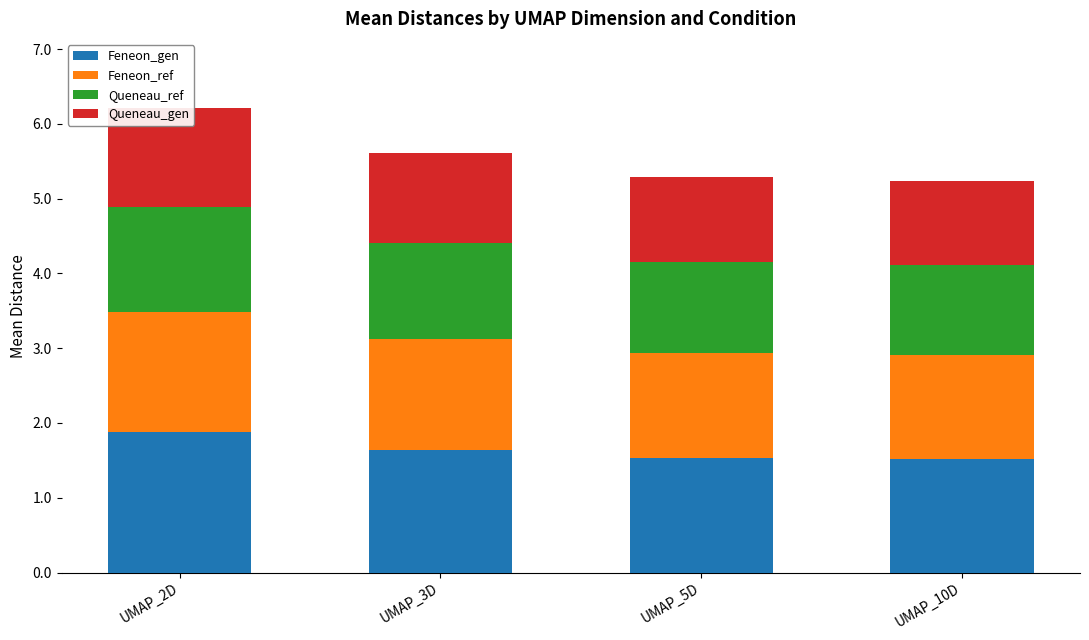

At which label does Queneau_gen reach its peak?

UMAP_2D